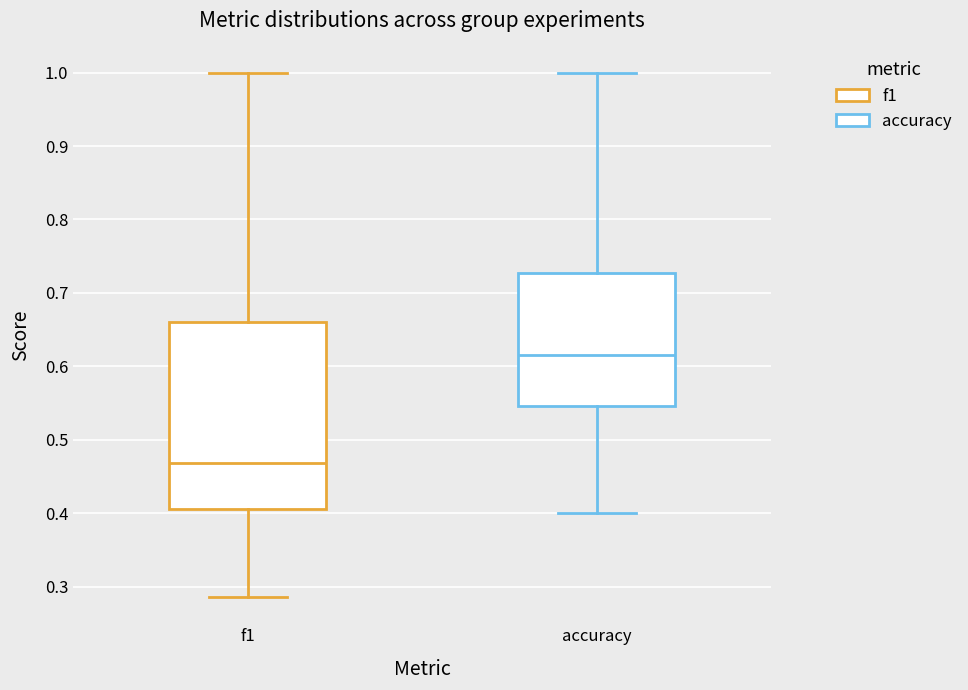

Which box's median line is the highest?

accuracy